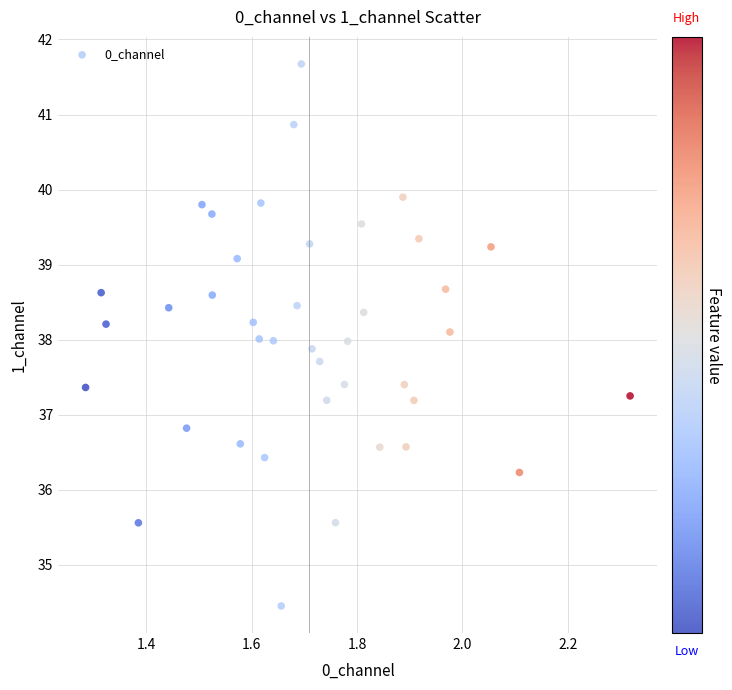

What is the range of Y values (max minus min)?

7.2